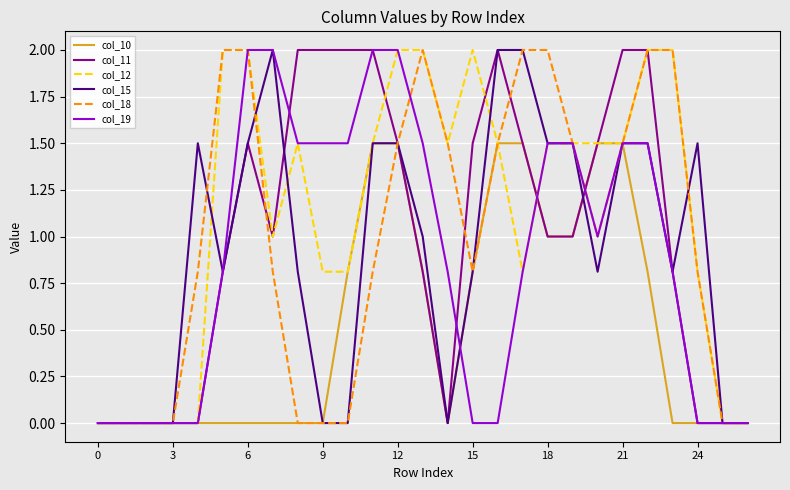

What is the maximum value for col_18?

2.0